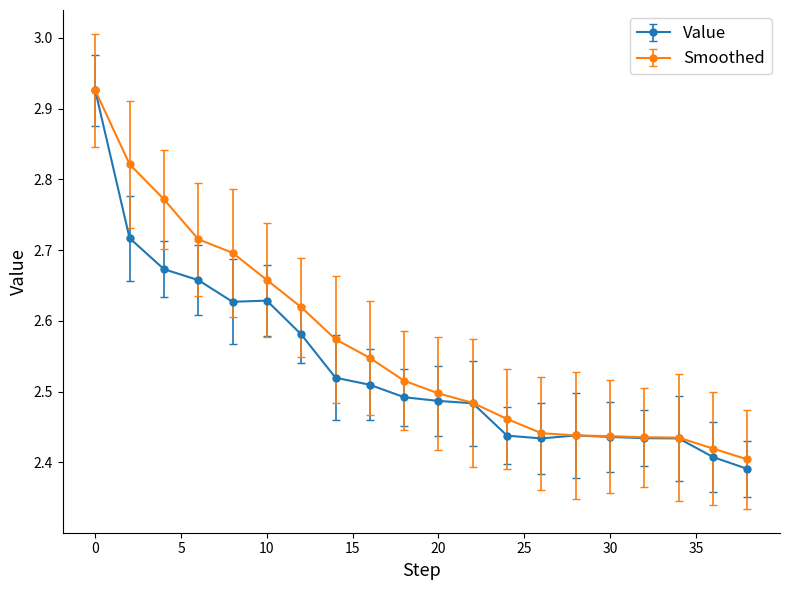

Which series has the widest spread of values?

Value